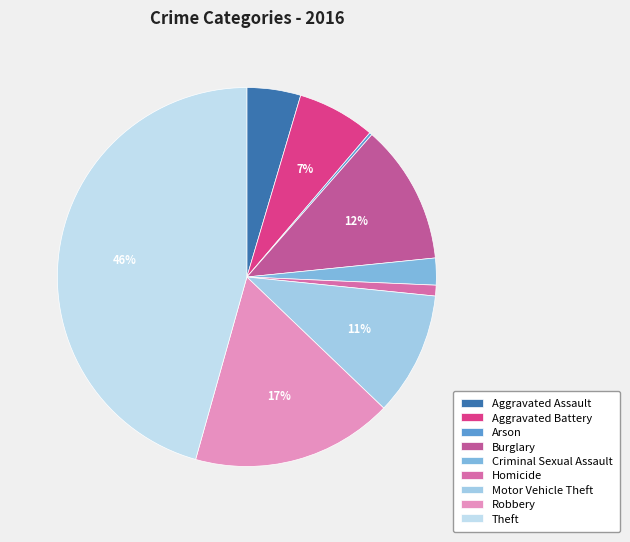

What is the total percentage of Homicide and Theft?

46.6%